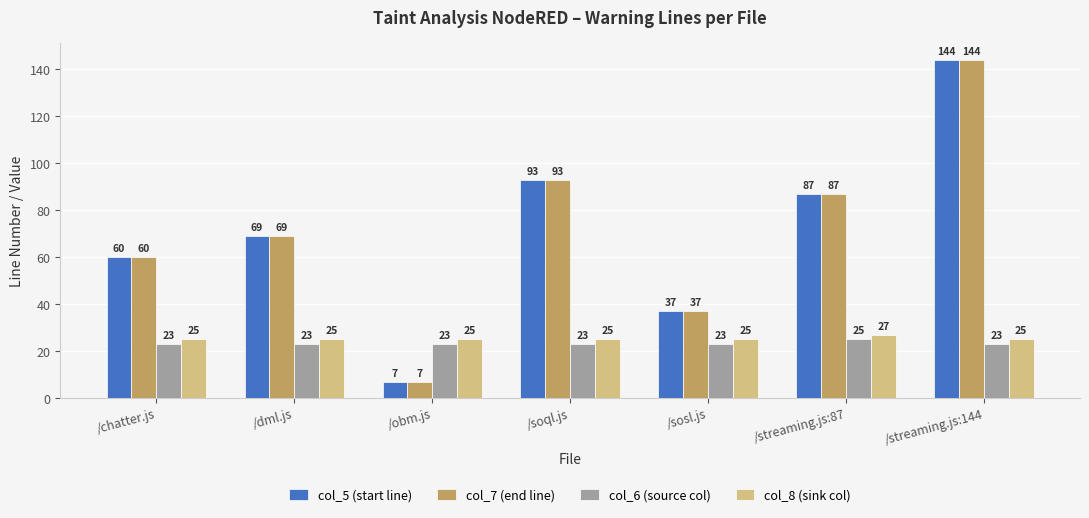

Reading left to right, list all the values displayed in this chart.

col_5 (start line): /chatter.js=60	/dml.js=69	/obm.js=7	/soql.js=93	/sosl.js=37	/streaming.js:87=87	/streaming.js:144=144
col_7 (end line): /chatter.js=60	/dml.js=69	/obm.js=7	/soql.js=93	/sosl.js=37	/streaming.js:87=87	/streaming.js:144=144
col_6 (source col): /chatter.js=23	/dml.js=23	/obm.js=23	/soql.js=23	/sosl.js=23	/streaming.js:87=25	/streaming.js:144=23
col_8 (sink col): /chatter.js=25	/dml.js=25	/obm.js=25	/soql.js=25	/sosl.js=25	/streaming.js:87=27	/streaming.js:144=25